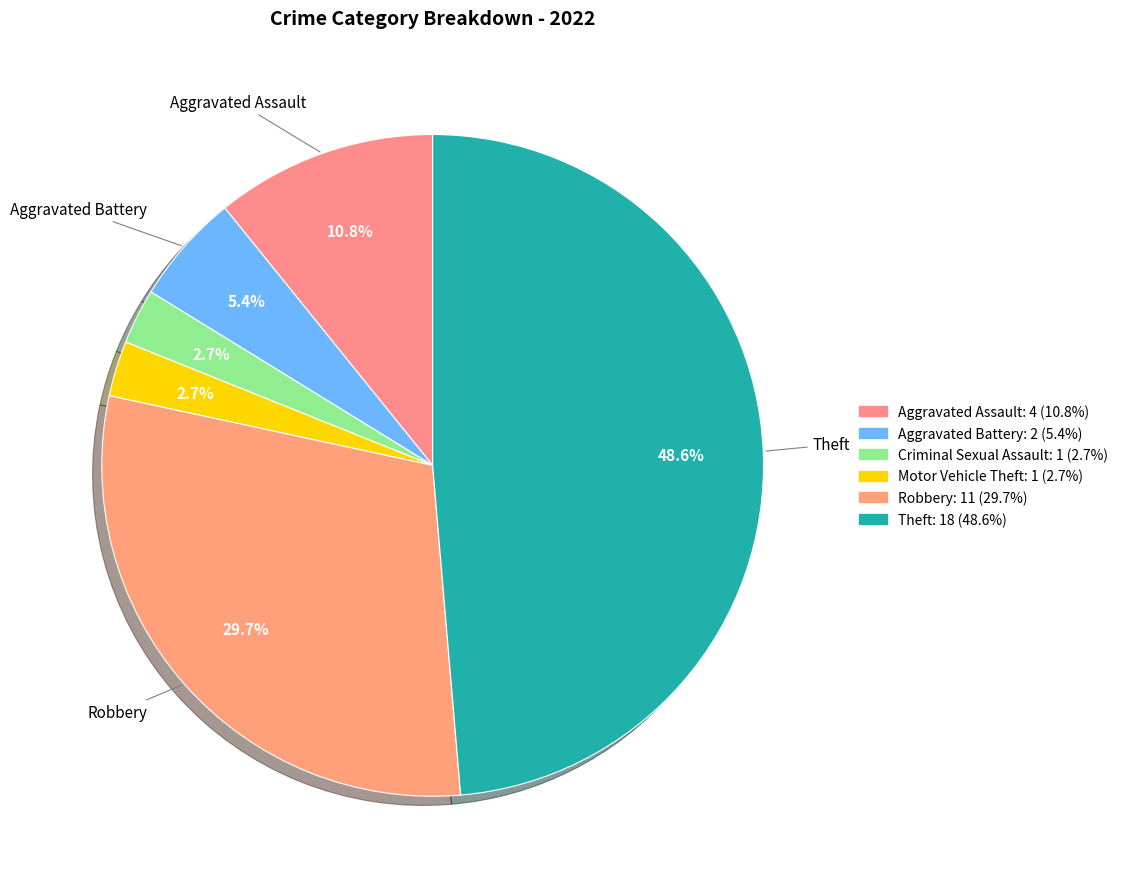

Which slice is the largest?

Theft